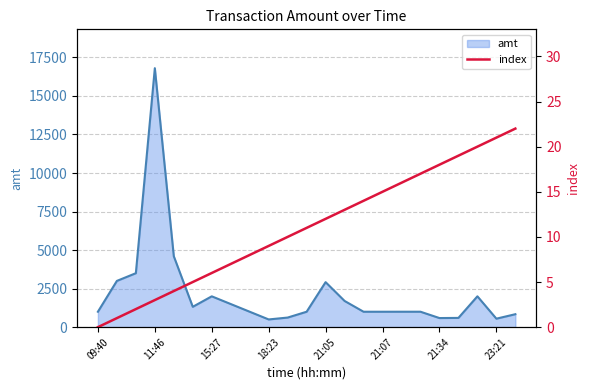

The value of amt at 21:05 is 2920. True or false?

True